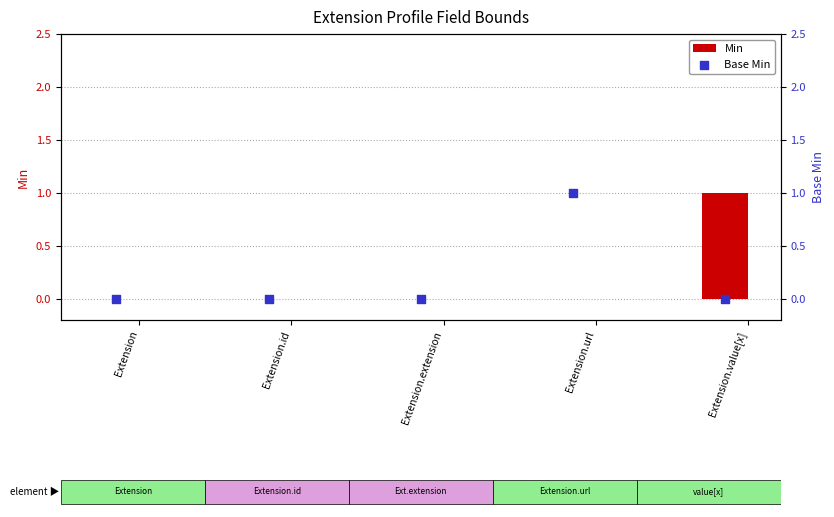

Which series reaches the maximum Y coordinate?

Min